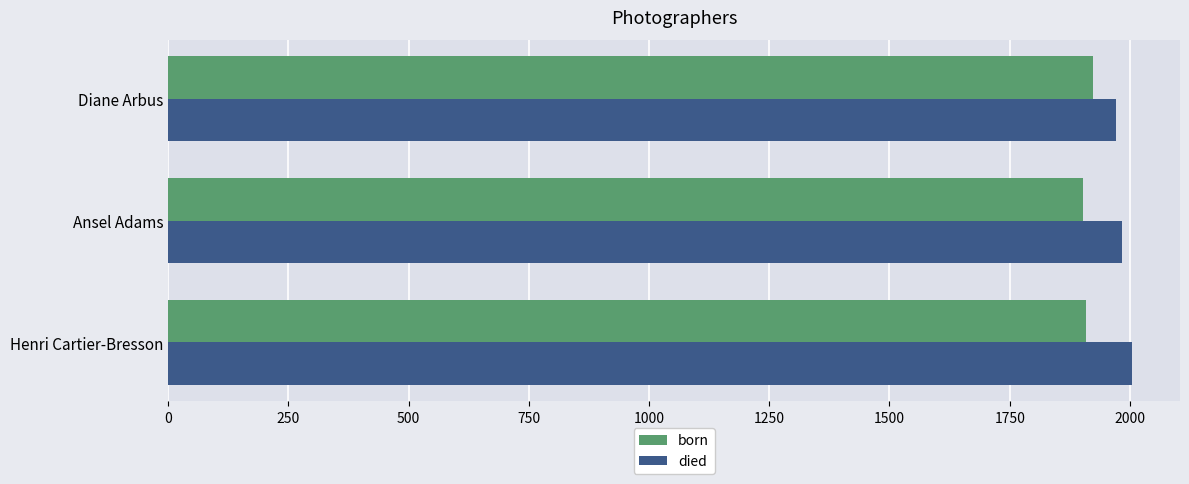

Is the value of born at Ansel Adams greater than the value of died at Diane Arbus?

No